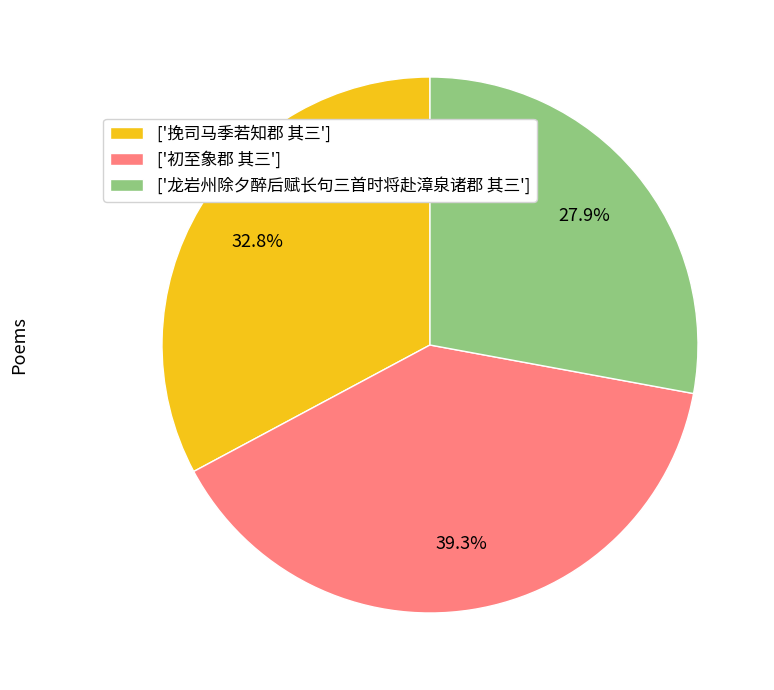

Combined, do ['挽司马季若知郡 其三'] and ['初至象郡 其三'] account for over 50%?

Yes